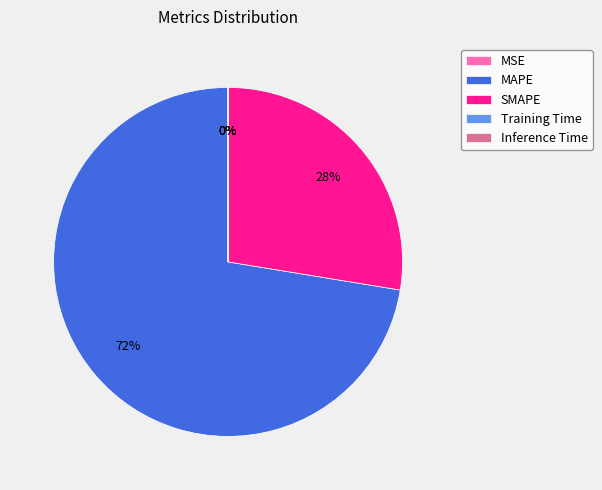

Is it true that SMAPE is 17% of the pie?

False